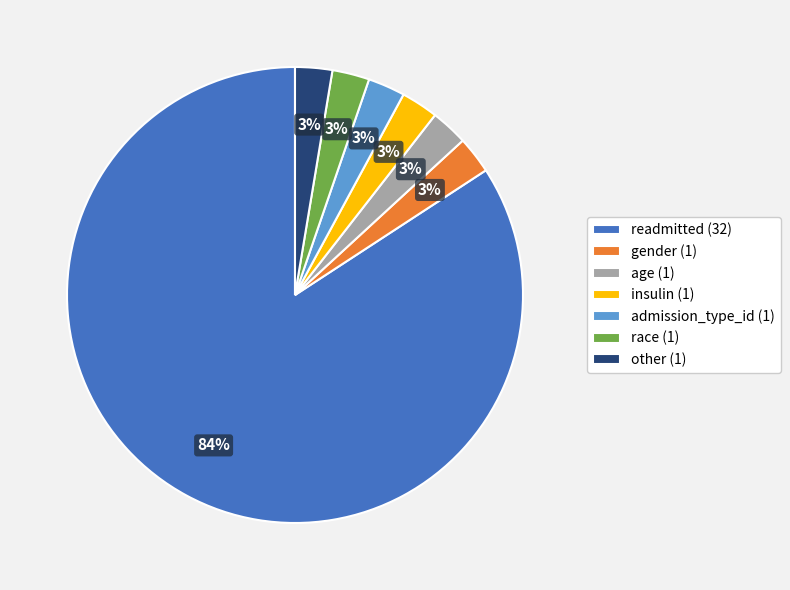

Combined, do admission_type_id (1) and readmitted (32) account for over 50%?

Yes